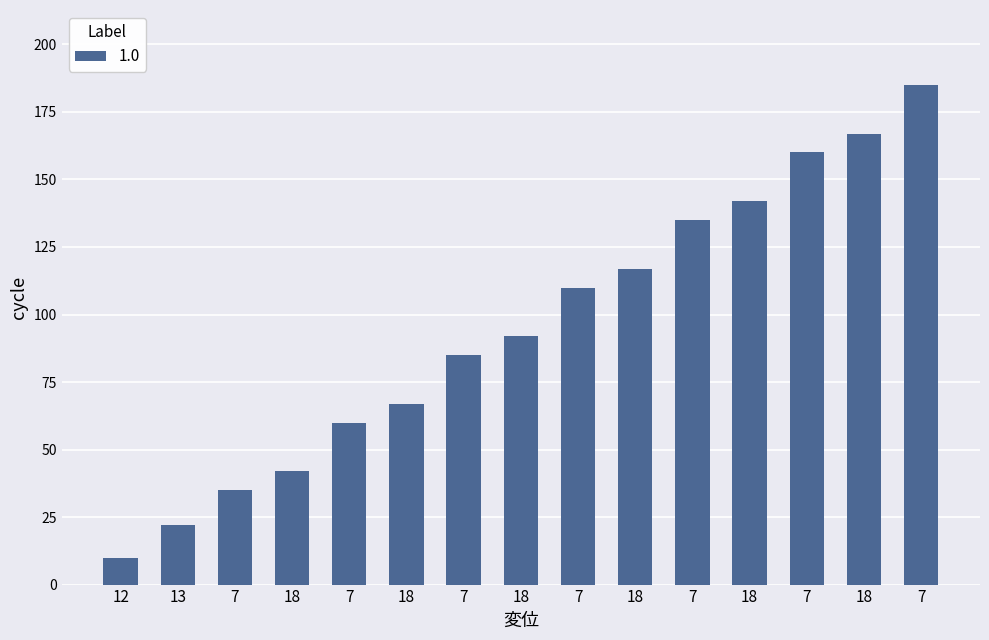

Reading left to right, list all the values displayed in this chart.

12=10	13=22	7=35	18=42	7=60	18=67	7=85	18=92	7=110	18=117	7=135	18=142	7=160	18=167	7=185